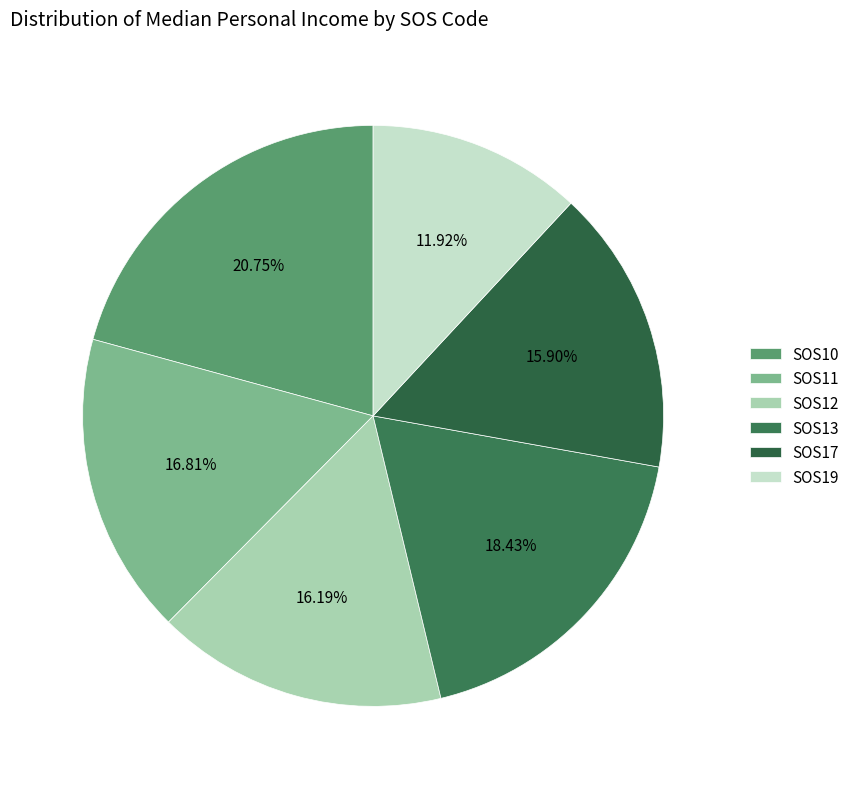

How many slices are in this pie chart?

6